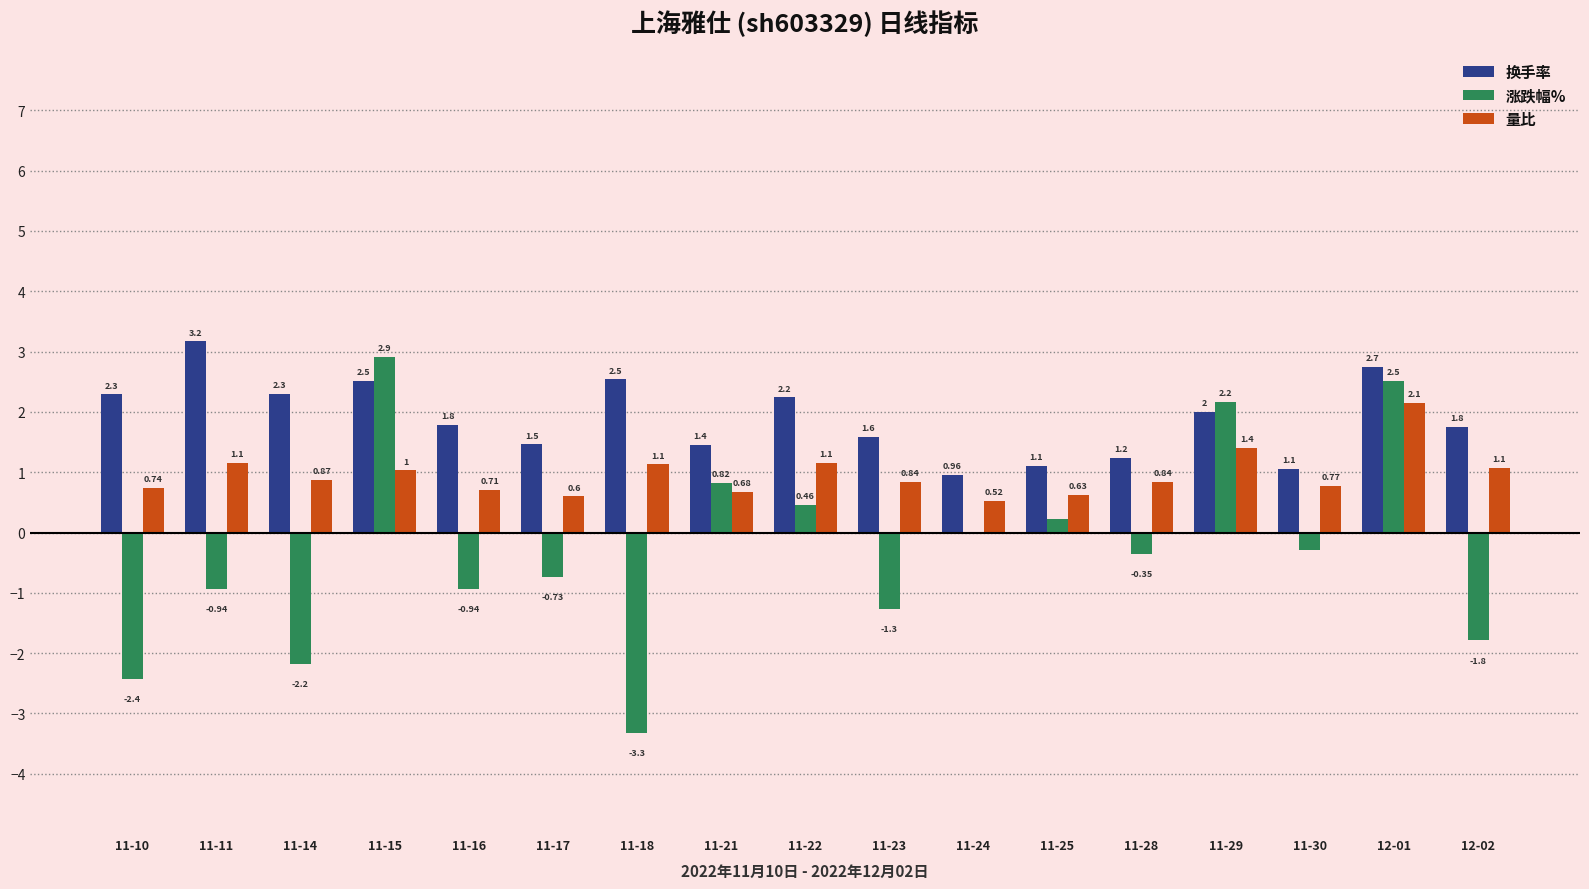

The value of 涨跌幅% at 11-15 is 0.8. True or false?

False